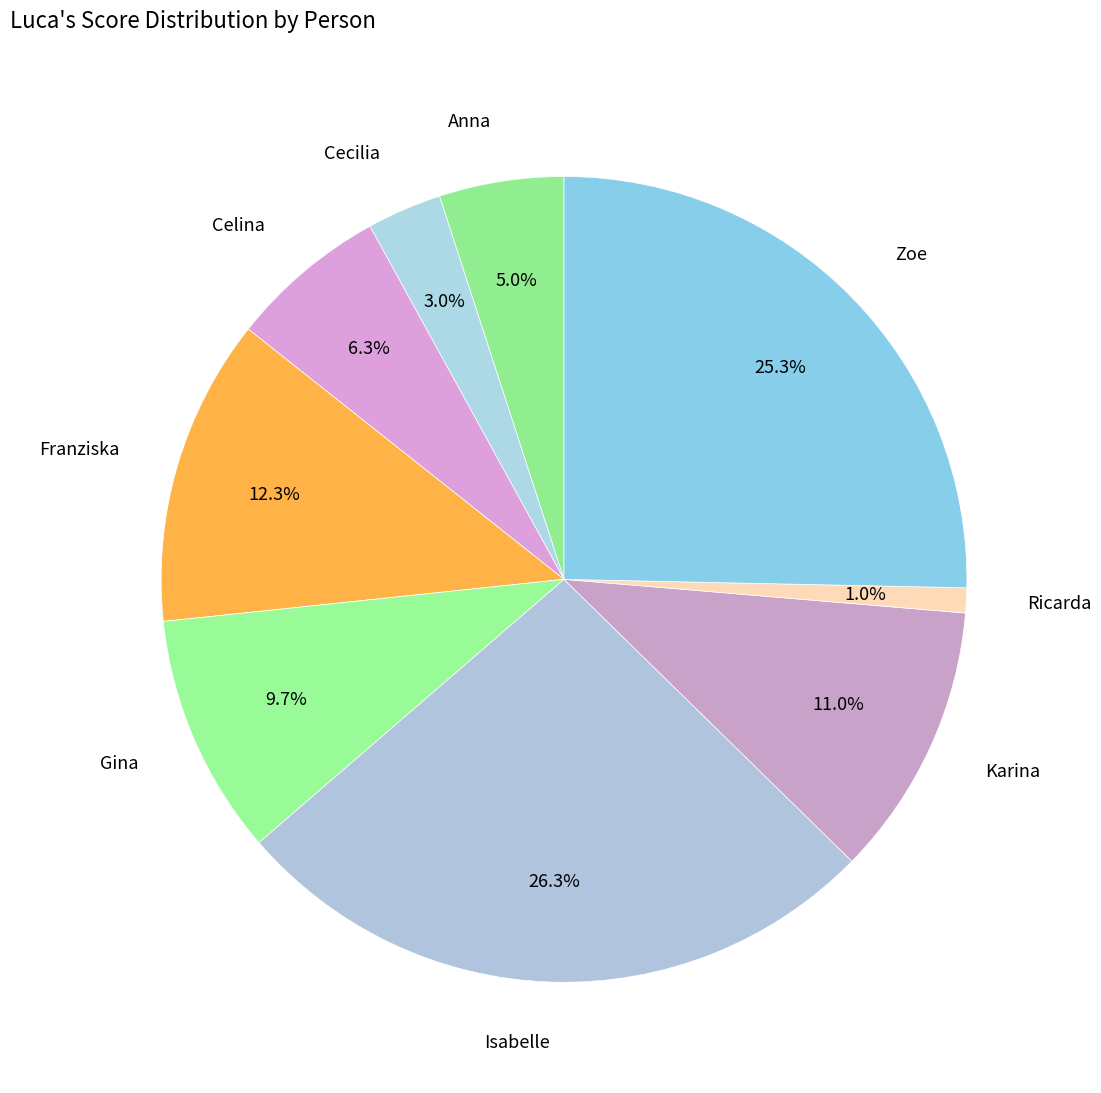

True or false: Celina accounts for 6% of the total.

True